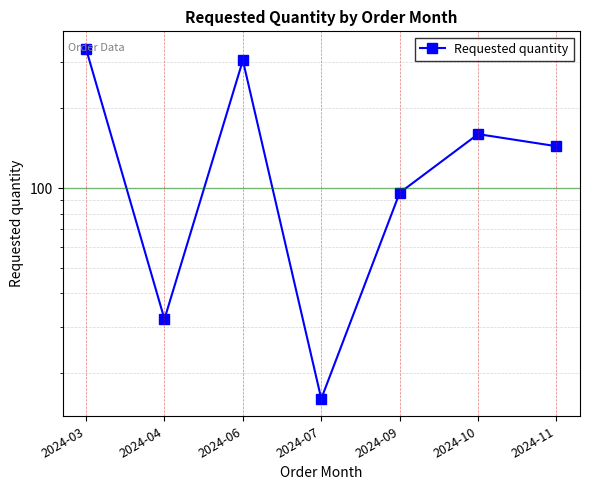

Rank the categories by value from highest to lowest.

2024-03, 2024-06, 2024-10, 2024-11, 2024-09, 2024-04, 2024-07